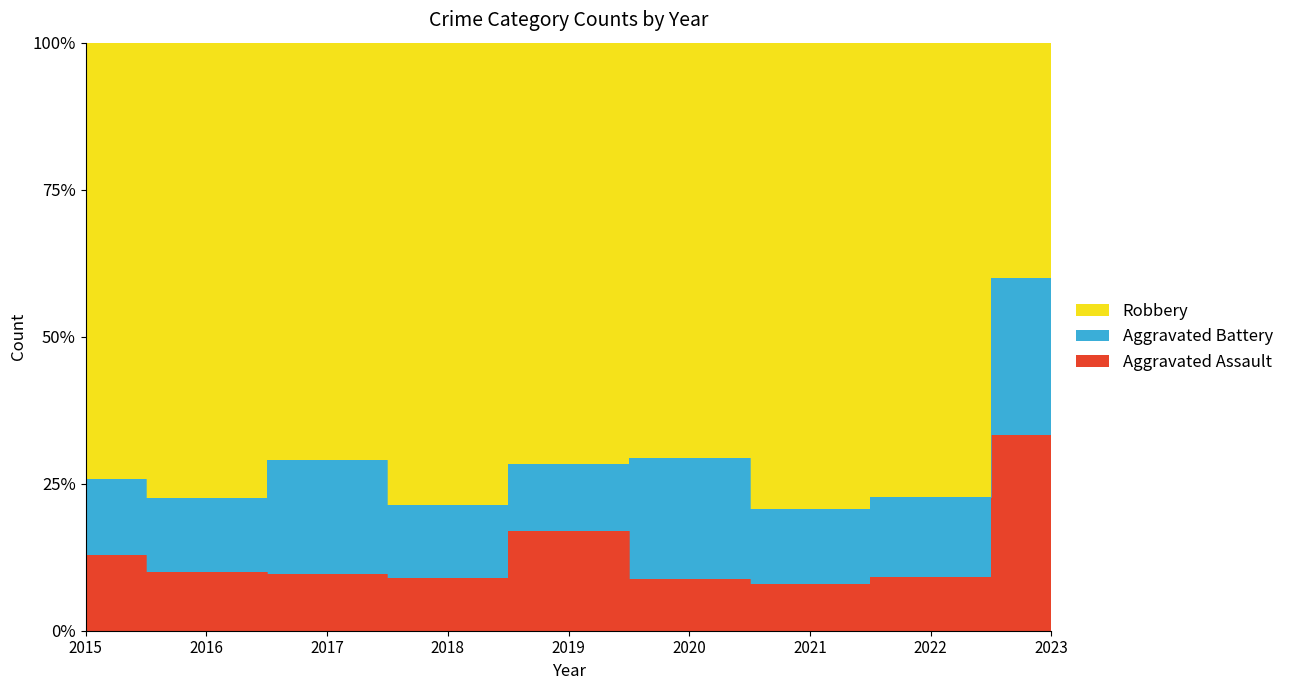

At which category does the chart reach its peak across all series?

2021